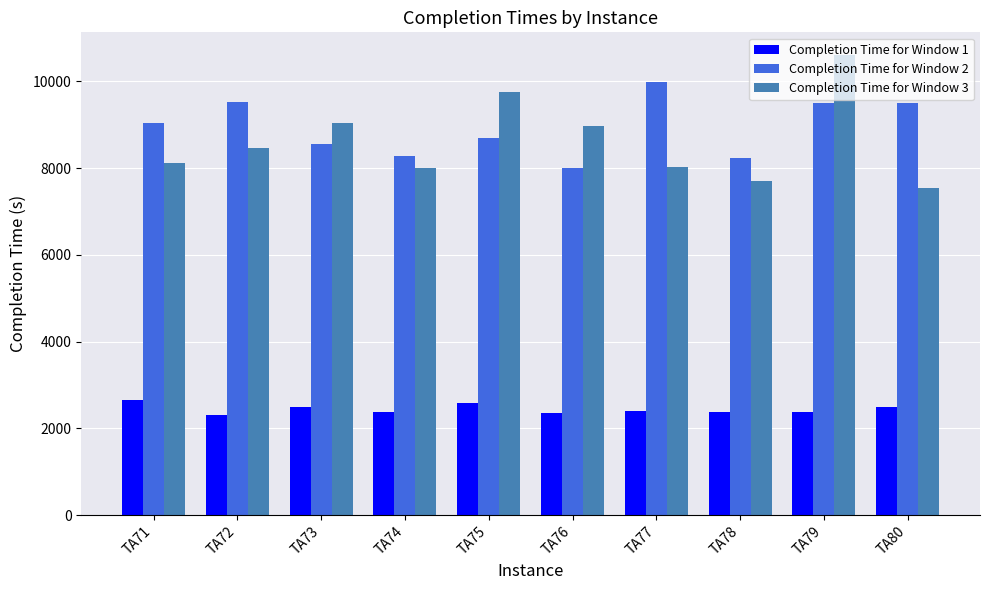

True or false: Completion Time for Window 2 has a value of 14161 at TA78.

False